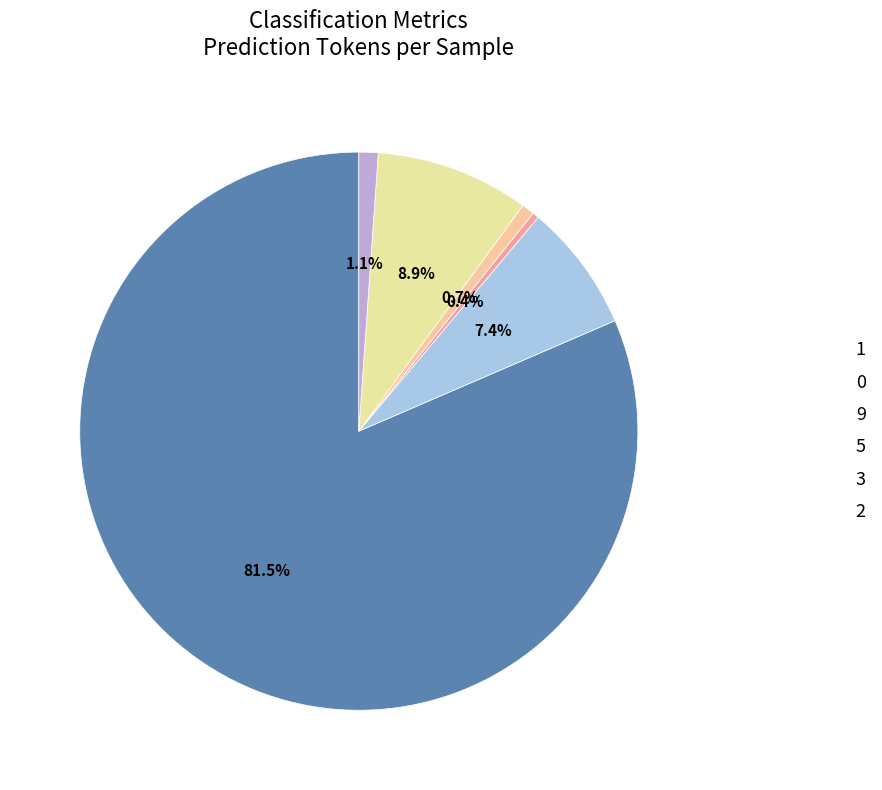

Does 5 account for over 50% of the chart?

No